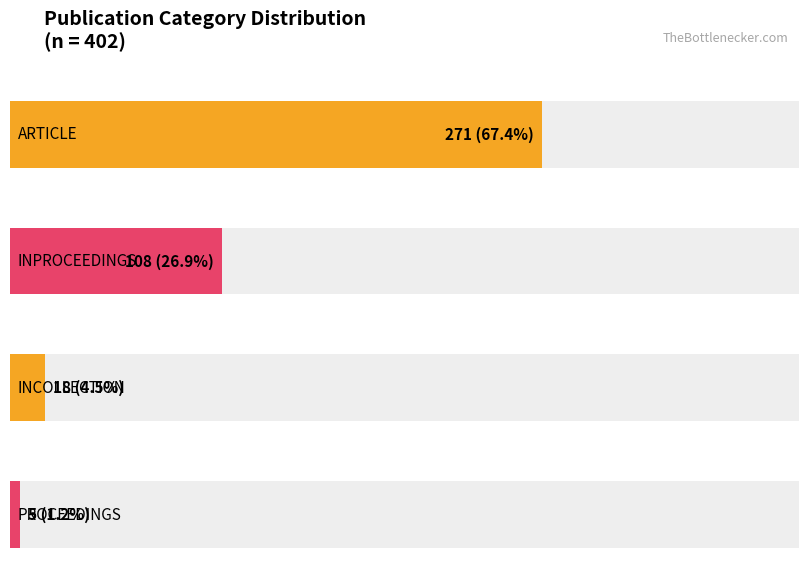

The value at INPROCEEDINGS is 49. True or false?

False